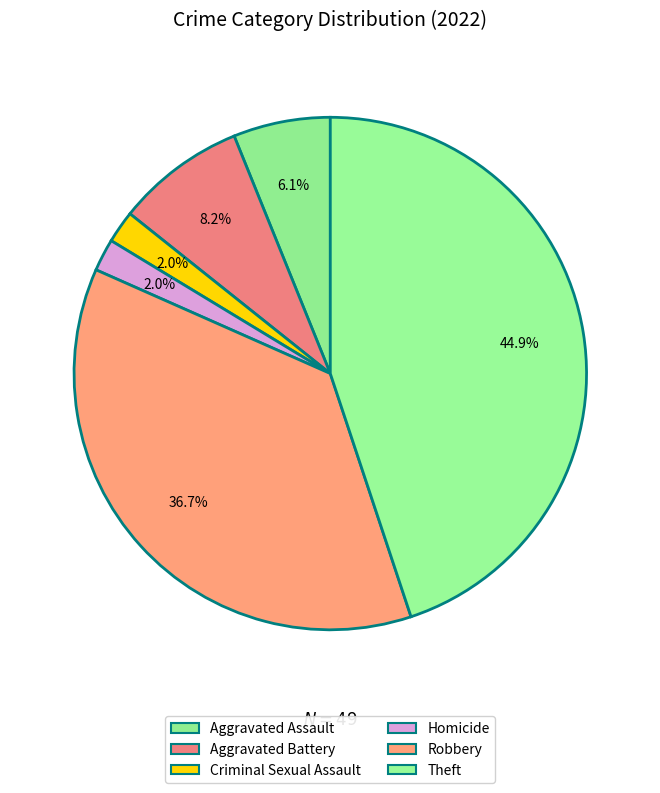

Which slice is the largest?

Theft